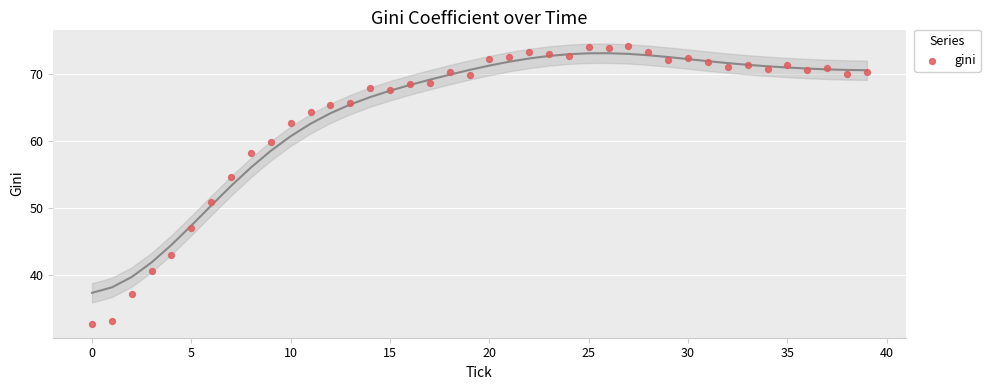

What is the range of Y values (max minus min)?

41.5